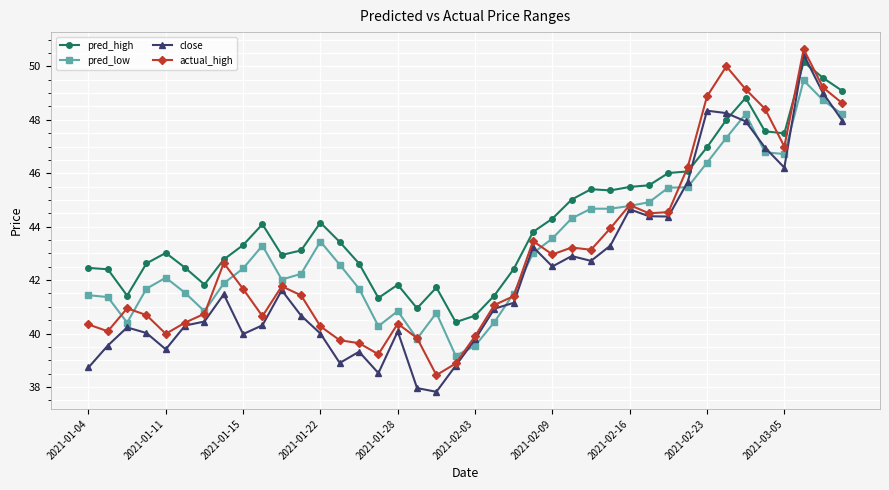

List the series in order of their overall mean, highest first.

pred_high, pred_low, actual_high, close